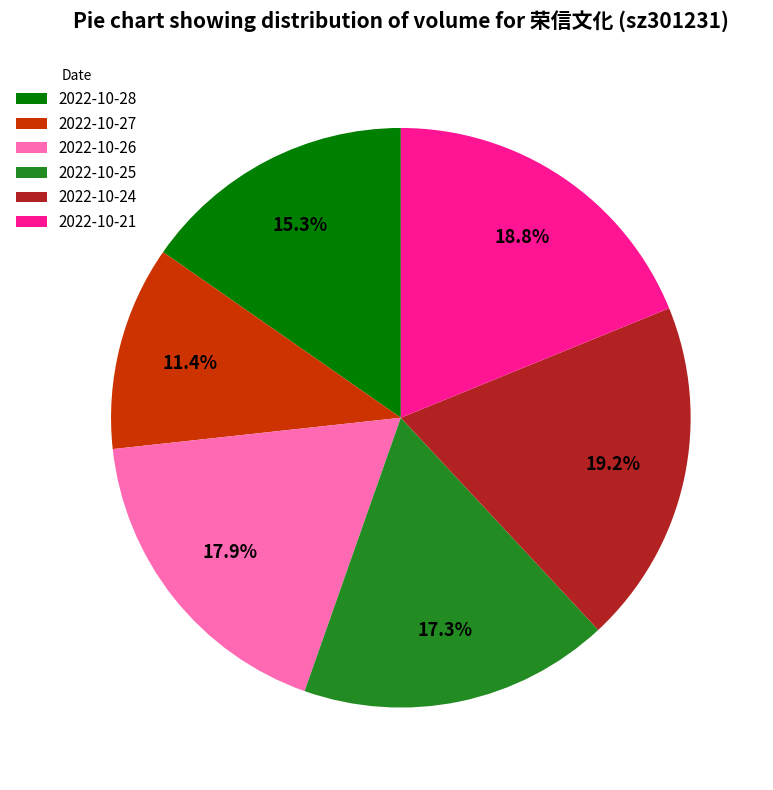

What portion of the pie excludes 2022-10-21?

81.2%